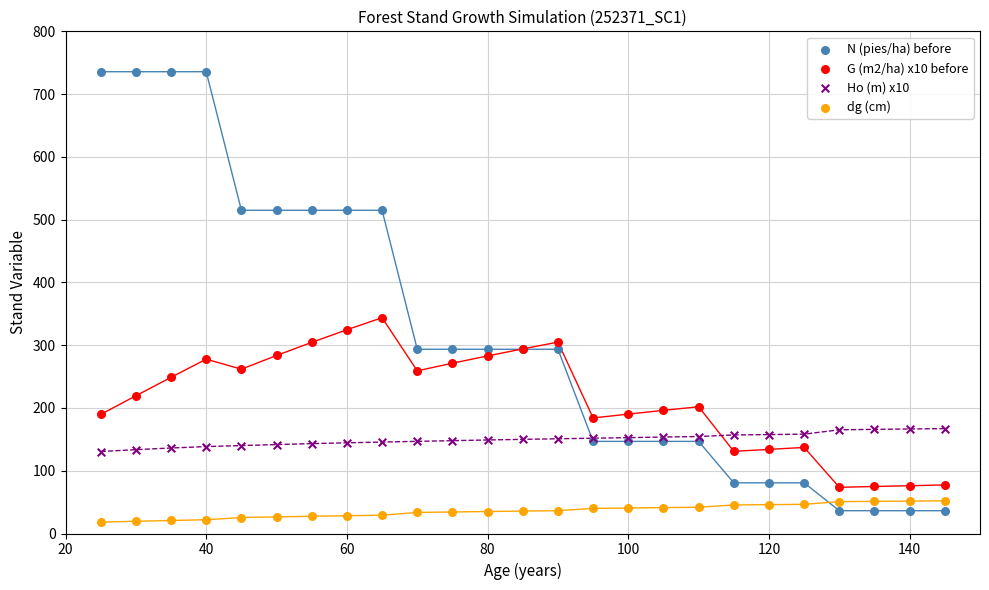

What is the X range (max minus min) for the scatter plot?

120.0